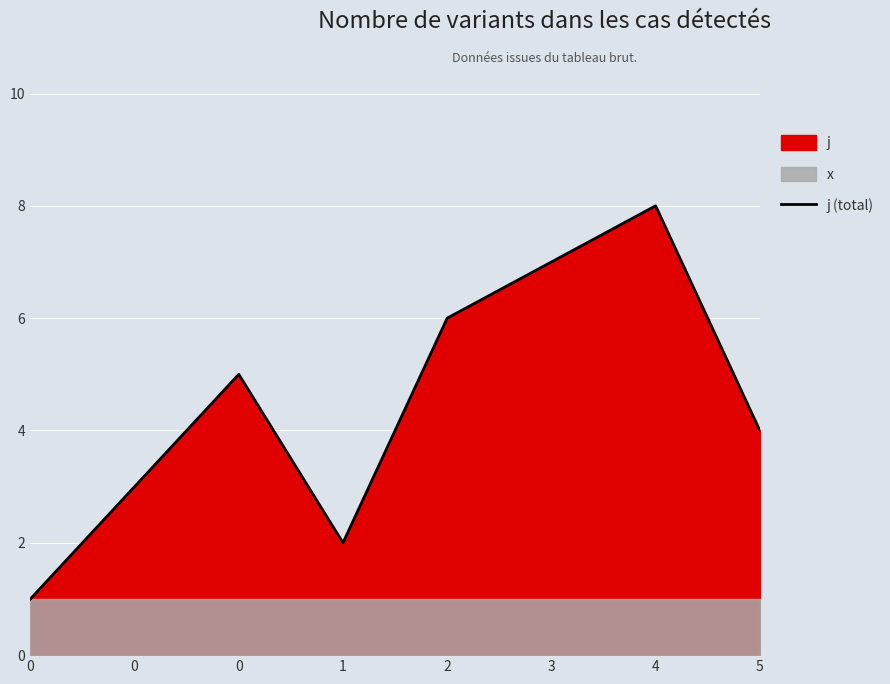

True or false: the data shows 3 at 0.

True